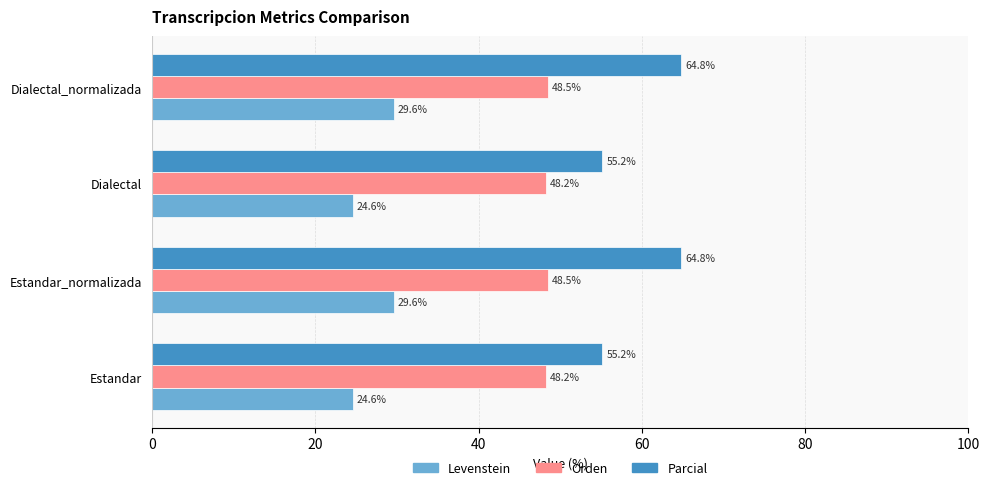

How many values in the Levenstein series are below 29?

2